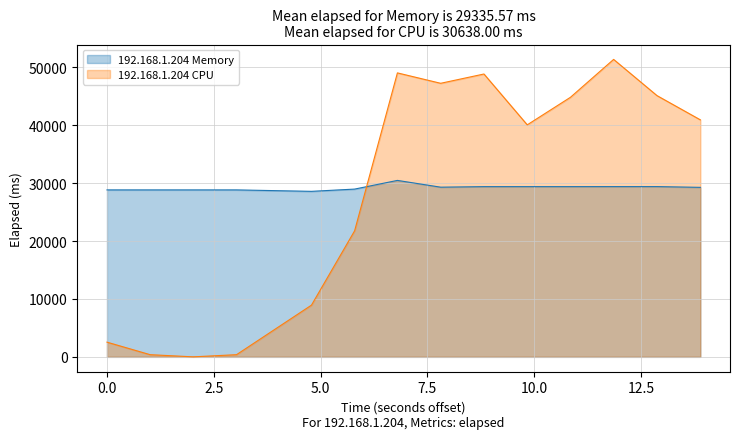

List the series in order of their peak value, lowest first.

192.168.1.204 Memory, 192.168.1.204 CPU